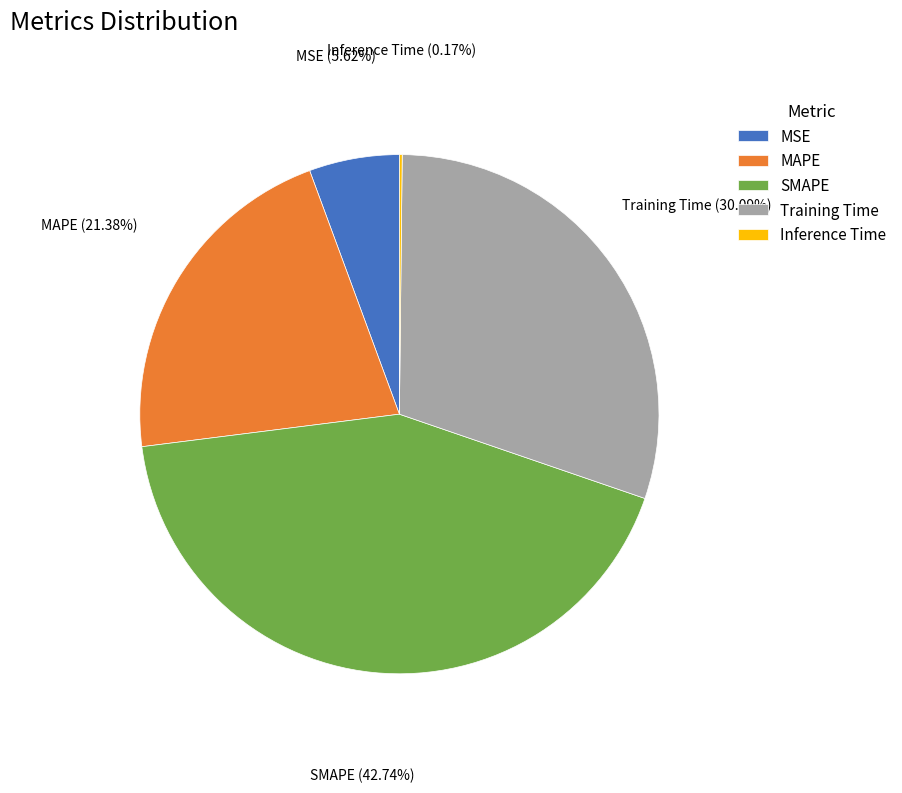

Does MAPE represent more than half of the total?

No